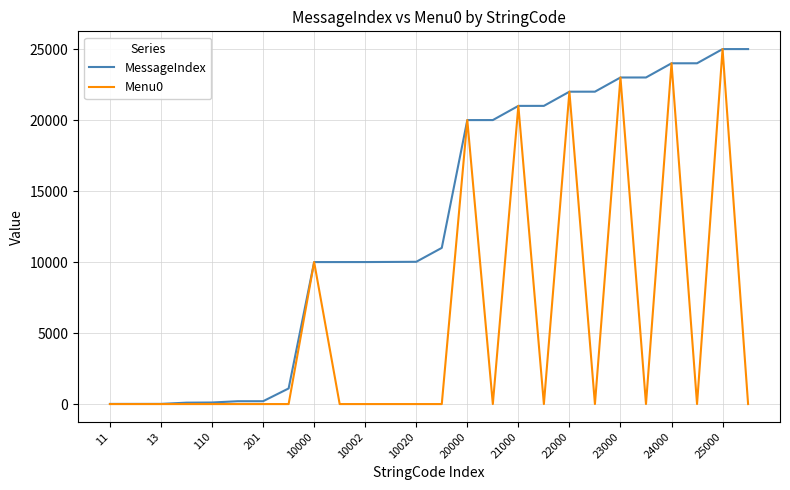

Rank the series by their average value, from highest to lowest.

MessageIndex, Menu0